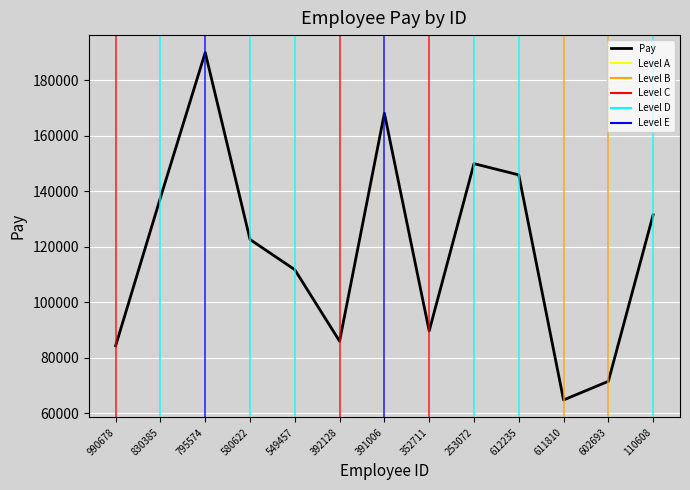

What is the average value?

119504